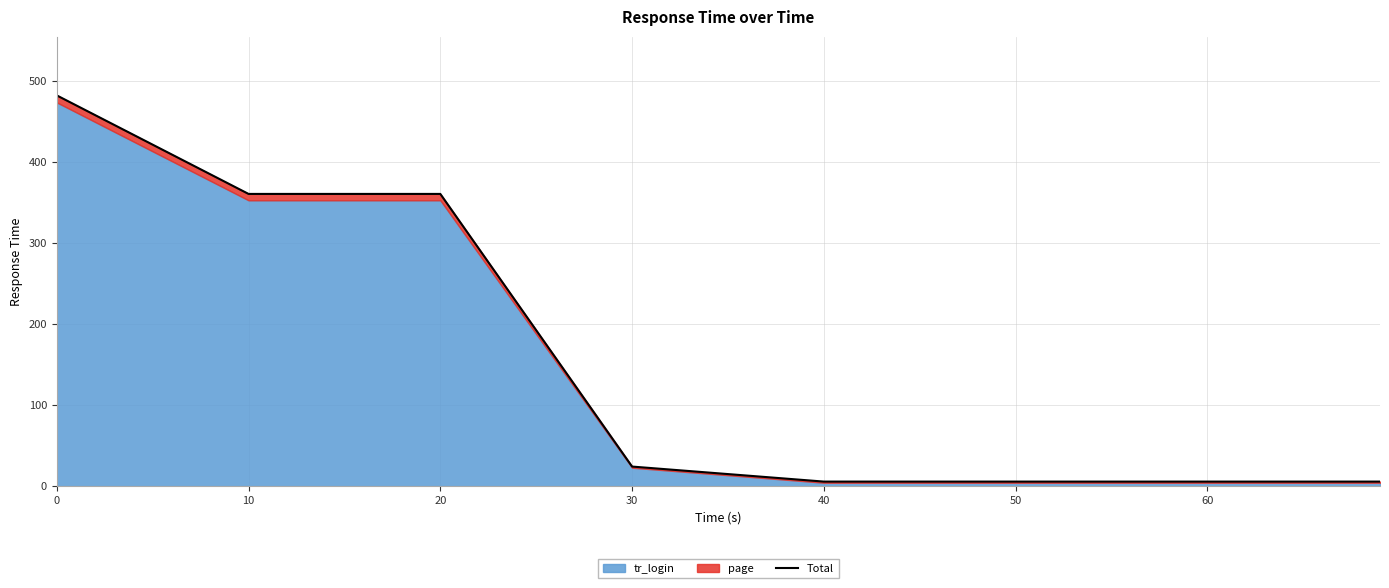

What is the value of the 7th point from the left?

5.6